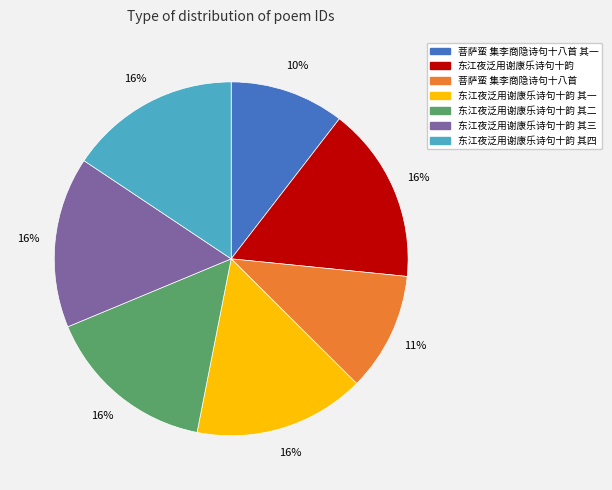

Which has a higher value, 东江夜泛用谢康乐诗句十韵 其一 or 菩萨蛮 集李商隐诗句十八首?

东江夜泛用谢康乐诗句十韵 其一